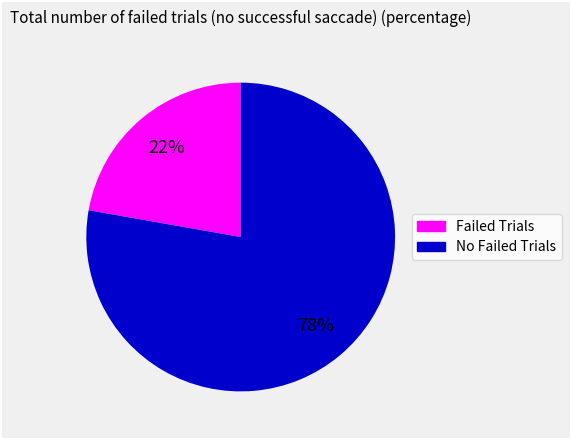

Is there any slice that represents more than half of the pie?

Yes